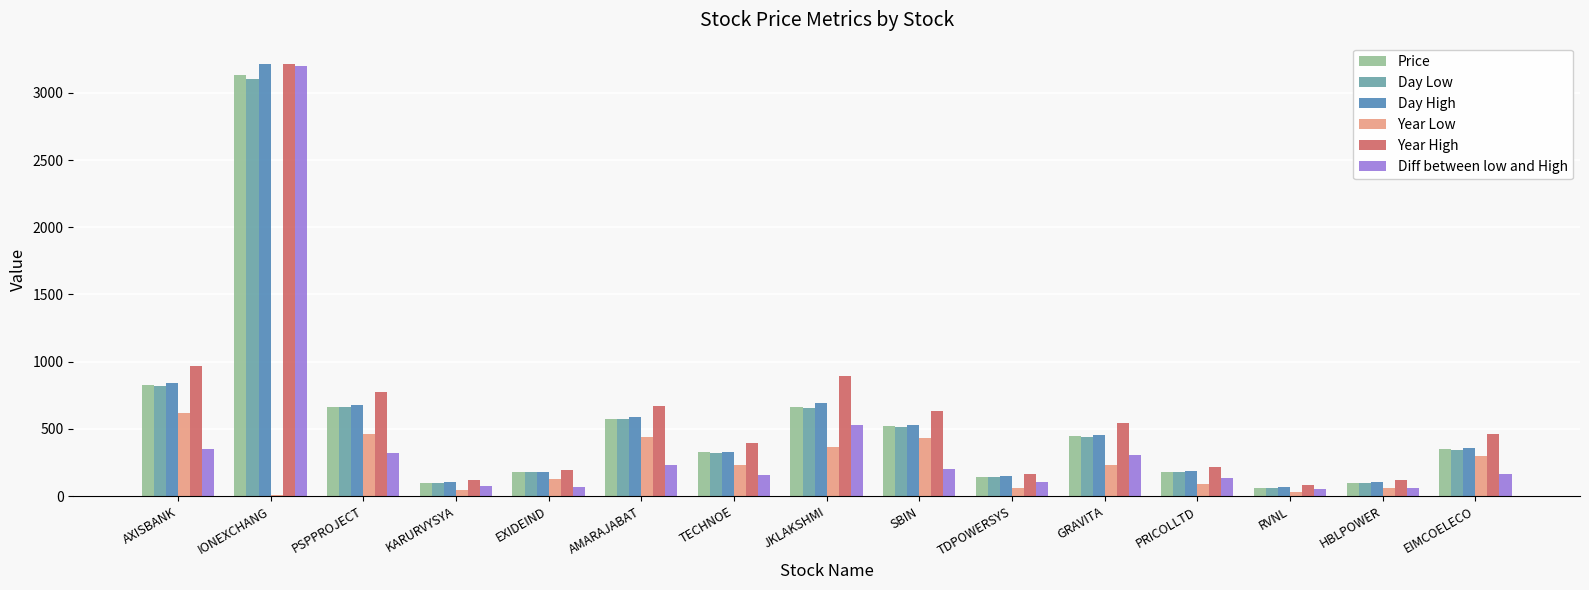

Which series changed the most between IONEXCHANG and GRAVITA?

Diff between low and High